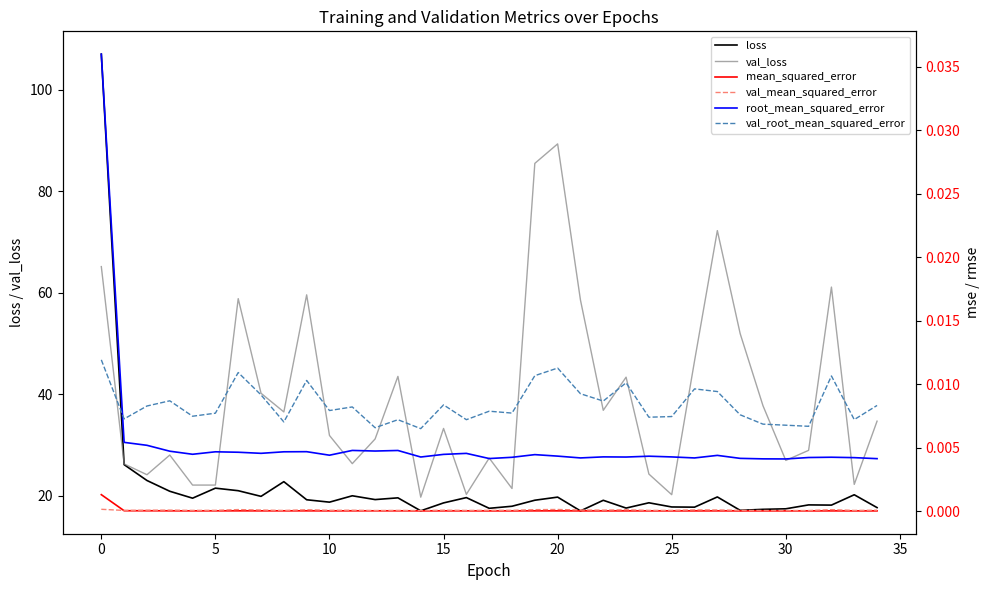

True or false: mean_squared_error and loss intersect in this chart.

False